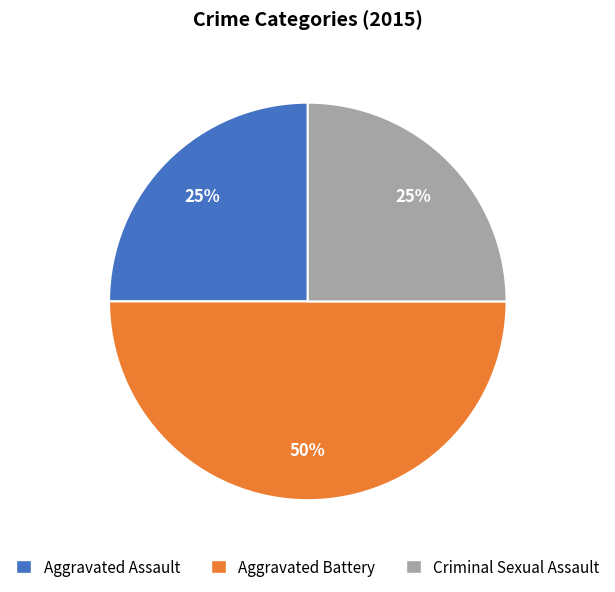

How many slices are in this pie chart?

3